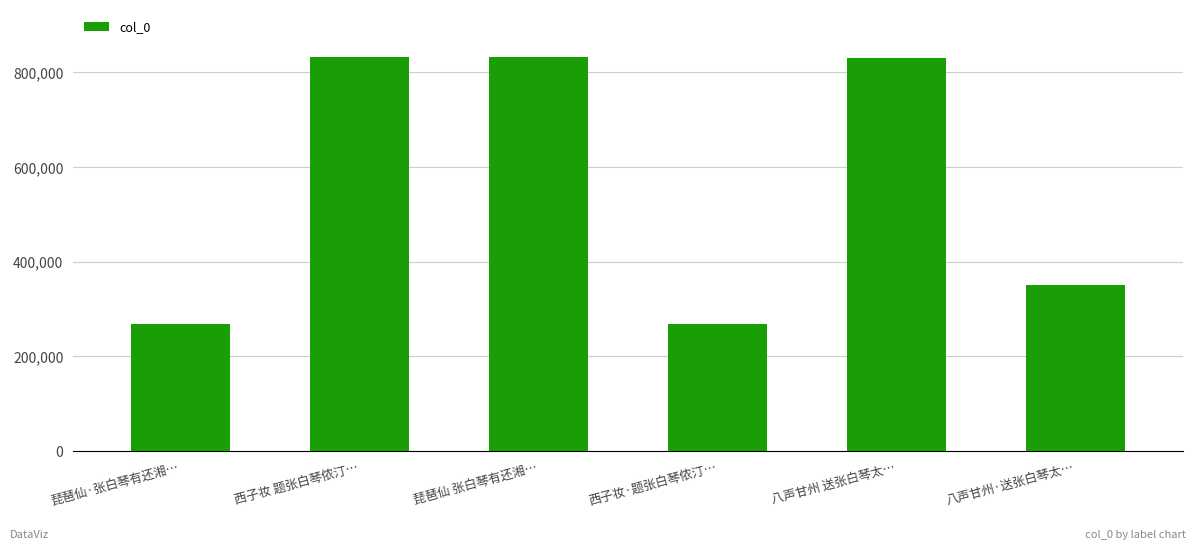

Does the chart contain any negative values?

No